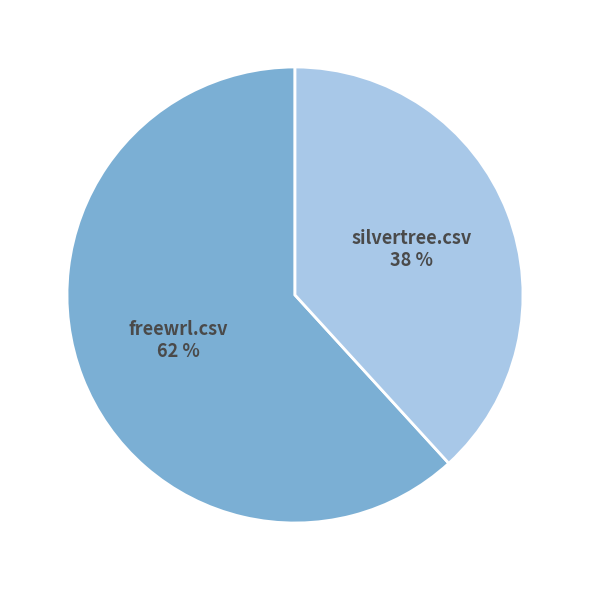

Between freewrl.csv and silvertree.csv, which is larger?

freewrl.csv